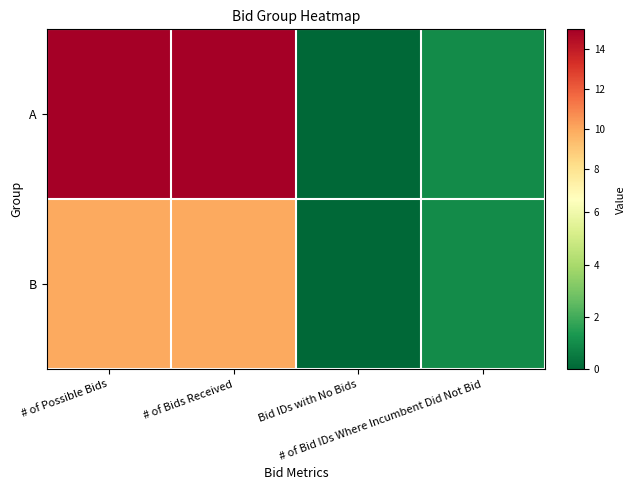

Reading left to right, list all the values displayed in this chart.

A: # of Possible Bids=15	# of Bids Received=15	Bid IDs with No Bids=0	# of Bid IDs Where Incumbent Did Not Bid=1
B: # of Possible Bids=10	# of Bids Received=10	Bid IDs with No Bids=0	# of Bid IDs Where Incumbent Did Not Bid=1